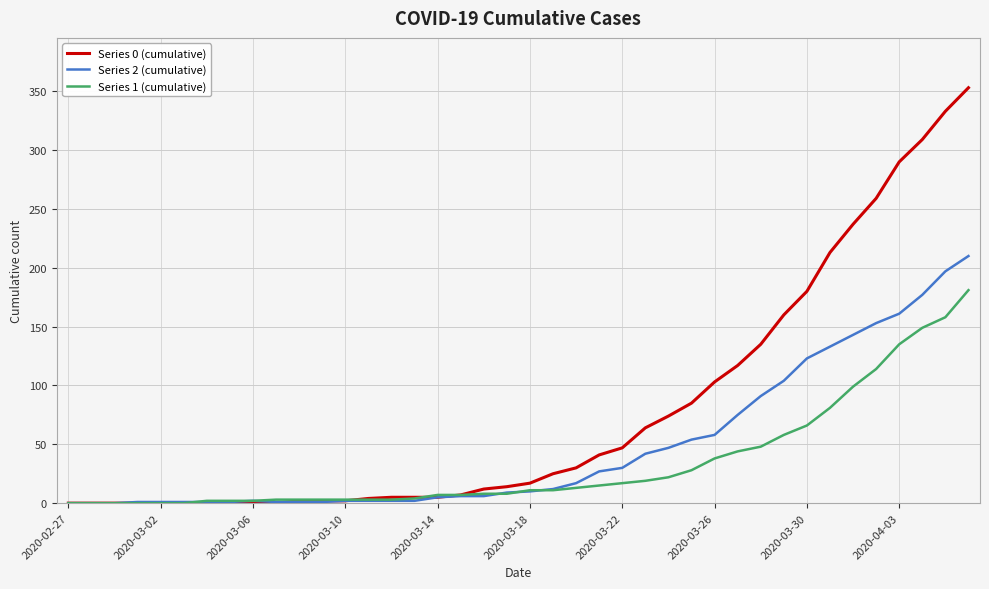

List the series in order of their overall mean, highest first.

Series 0 (cumulative), Series 2 (cumulative), Series 1 (cumulative)